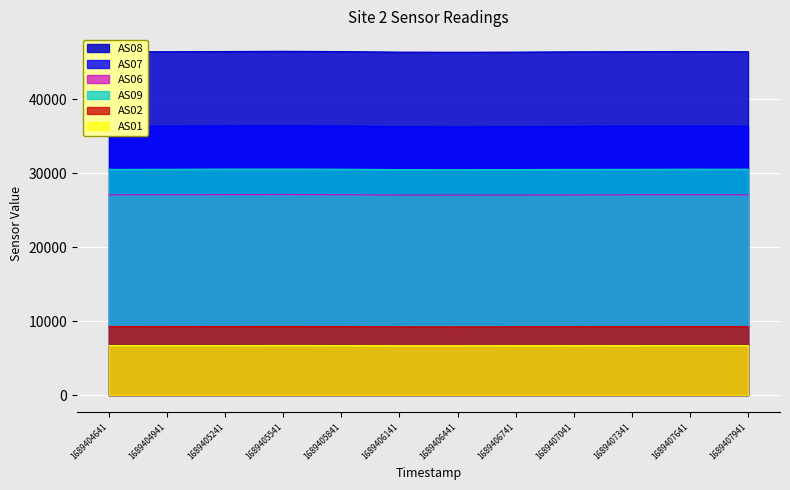

Count the number of data series in this chart.

6